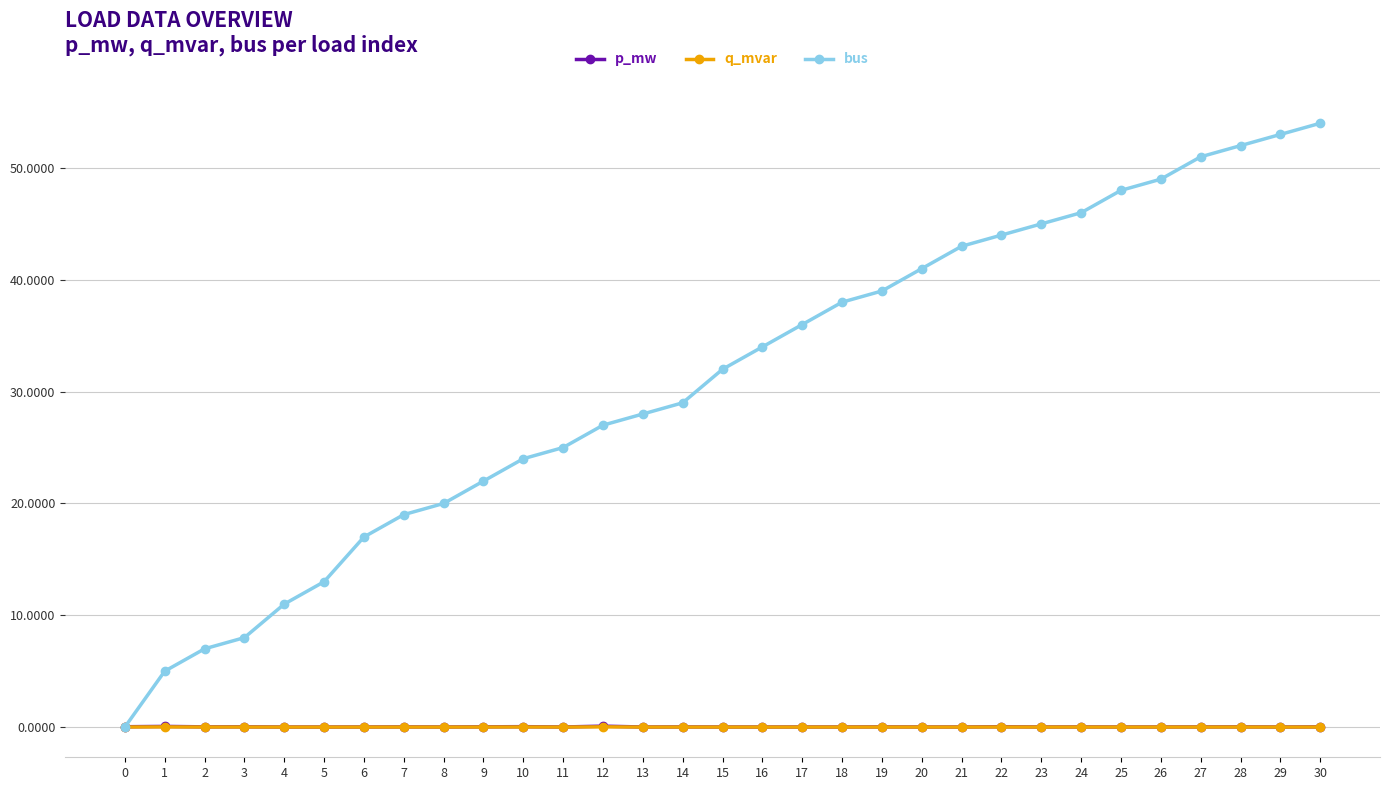

The value of bus at 7 is 19.0. True or false?

True